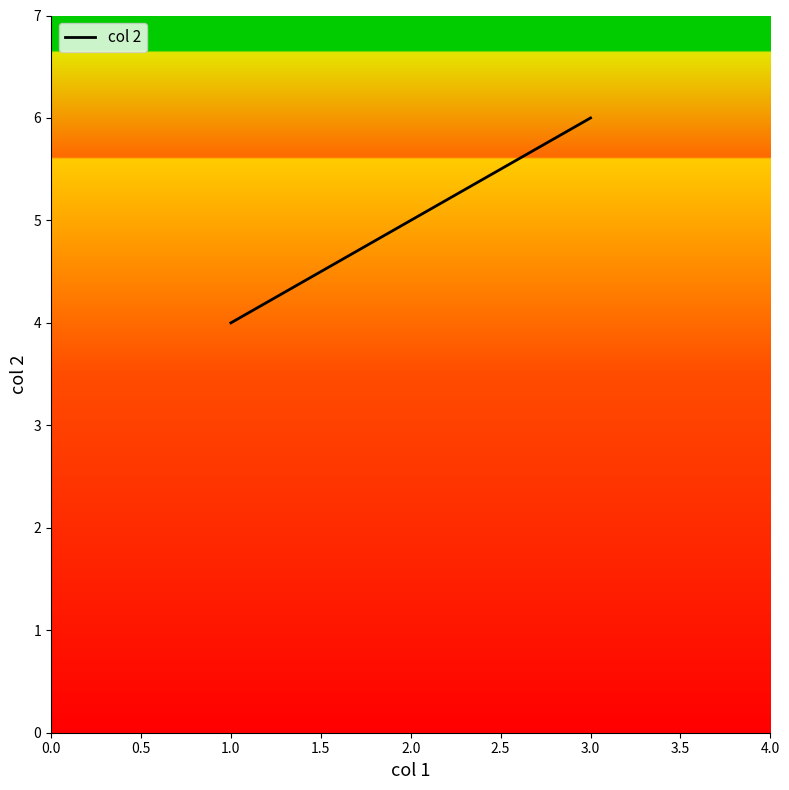

What is the change in value from 2.0 to 3.0?

+1